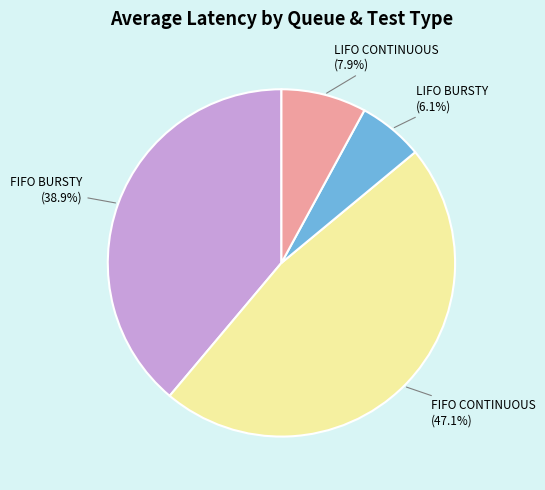

What is the largest slice in the pie chart?

FIFO CONTINUOUS